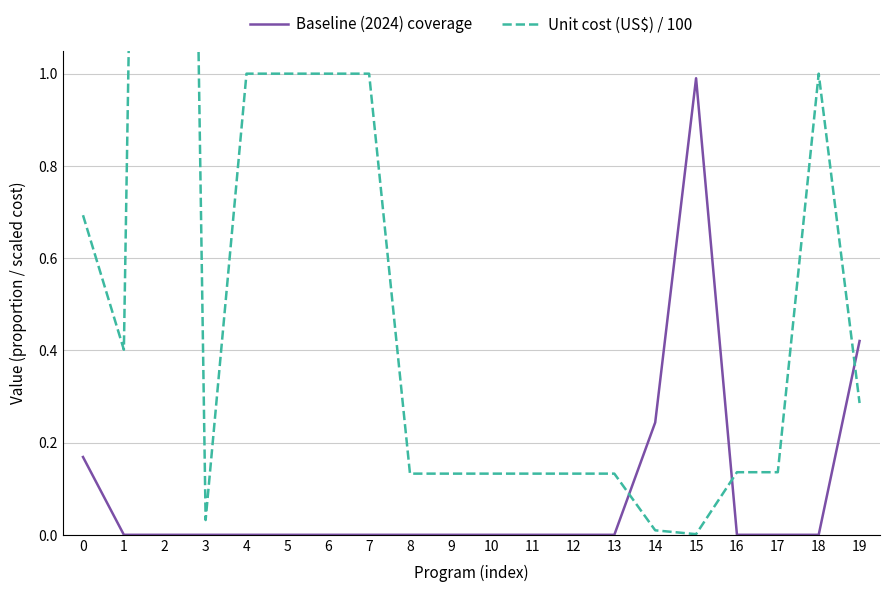

At which category is the sum across all series the highest?

2